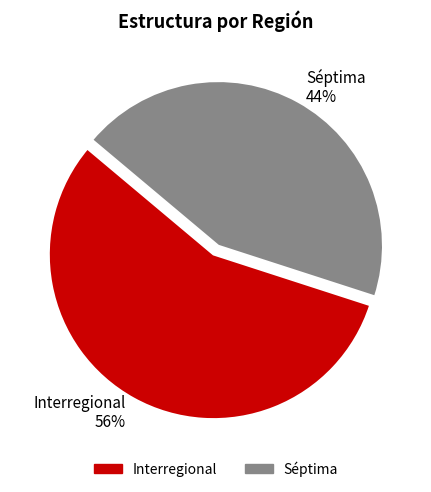

To the nearest percent, what percentage of the pie is Interregional?

56%